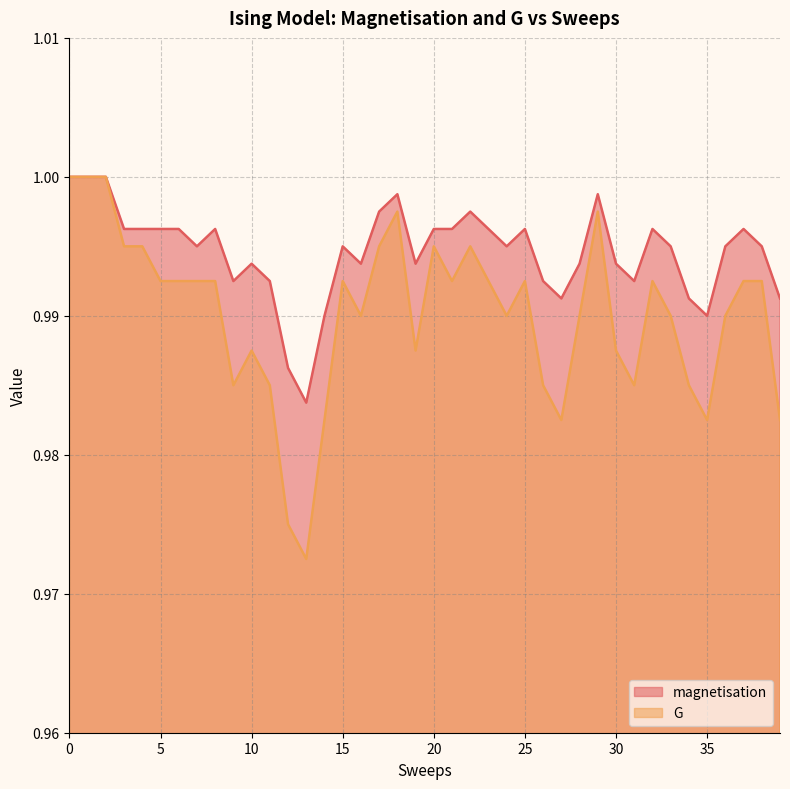

Which has a higher value, 6 or 4?

6